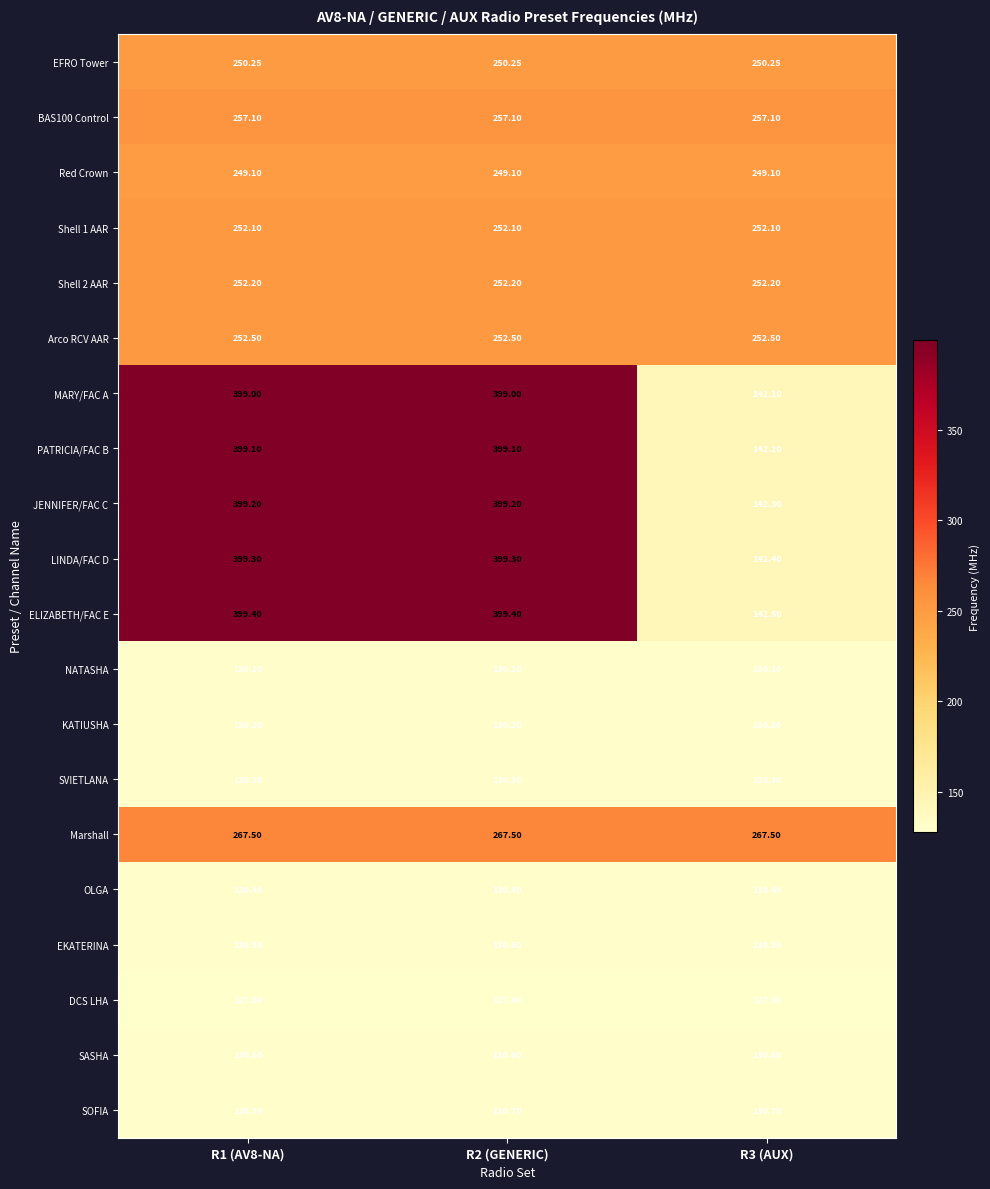

At how many categories does at least one series exceed 332?

2